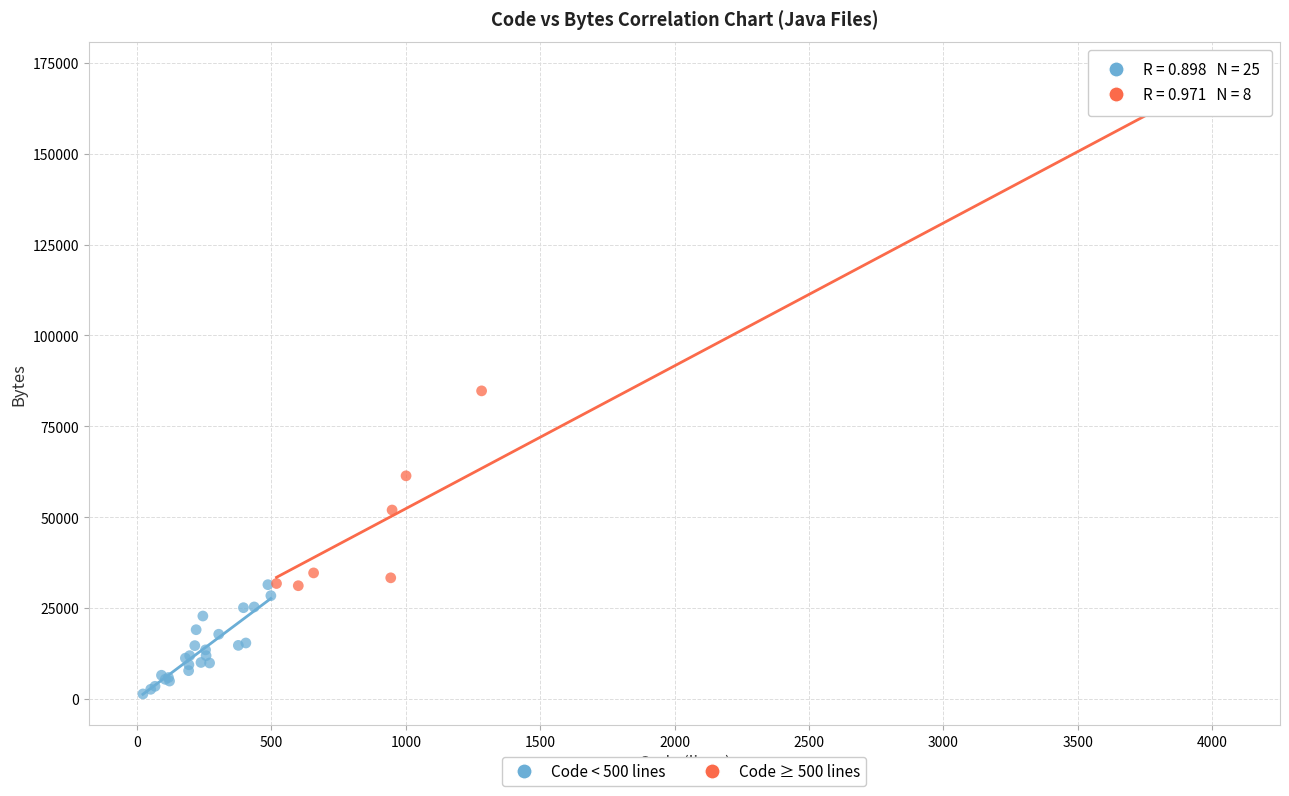

Which series has the largest Y range (max minus min)?

Code ≥ 500 lines